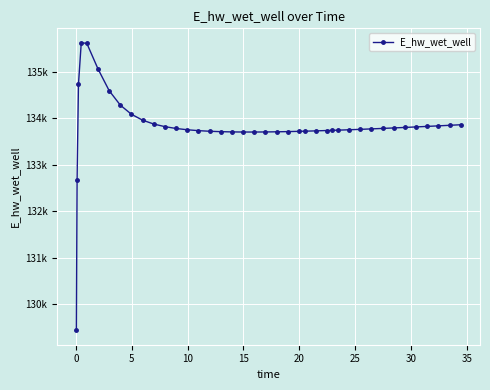

Does the chart have visible grid lines?

Yes